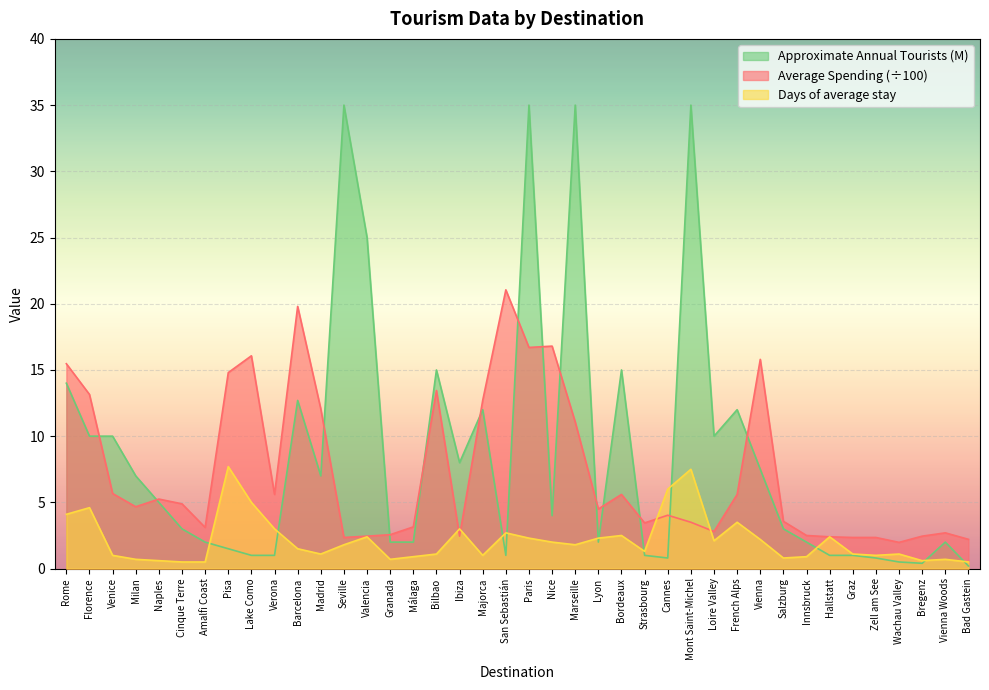

Is it true that Days of average stay equals 6.0 at Cannes?

True